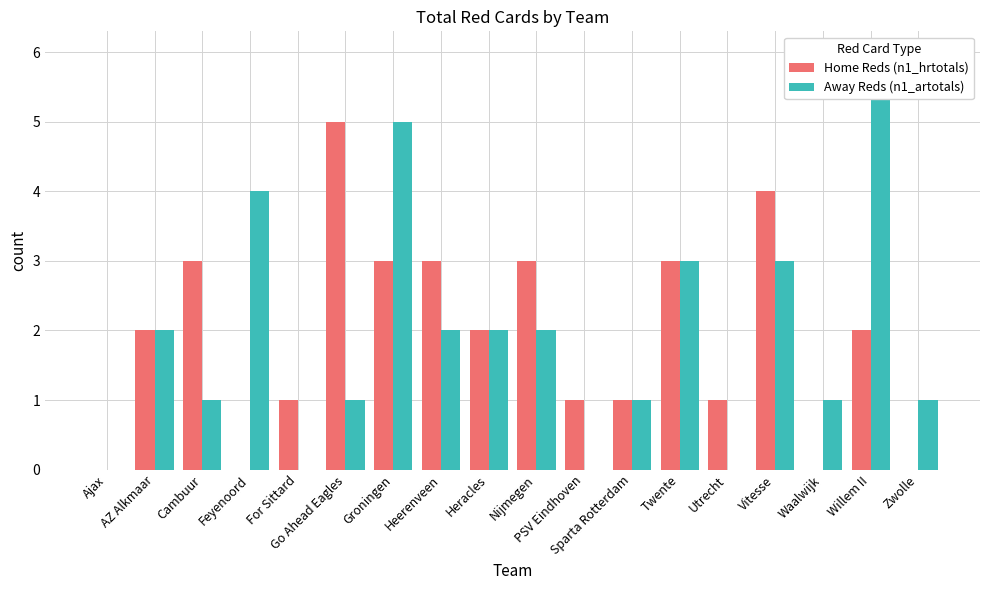

What is the difference between the maximum and minimum values in the Away Reds (n1_artotals) series?

6